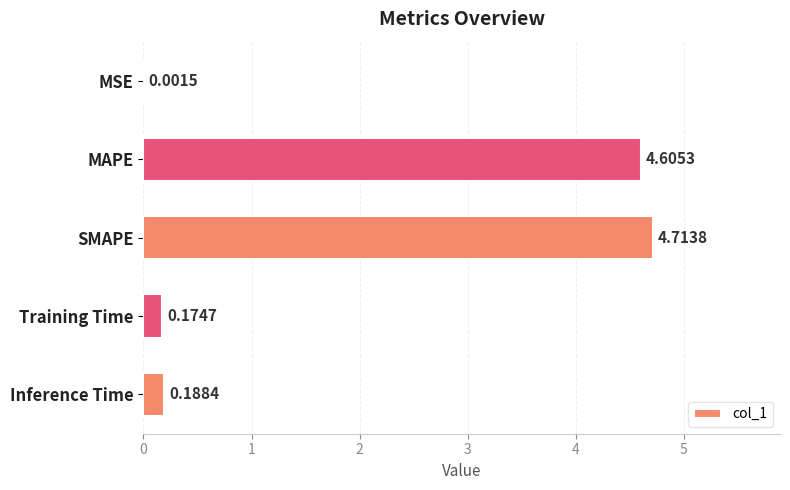

Count the number of categories in the chart.

5